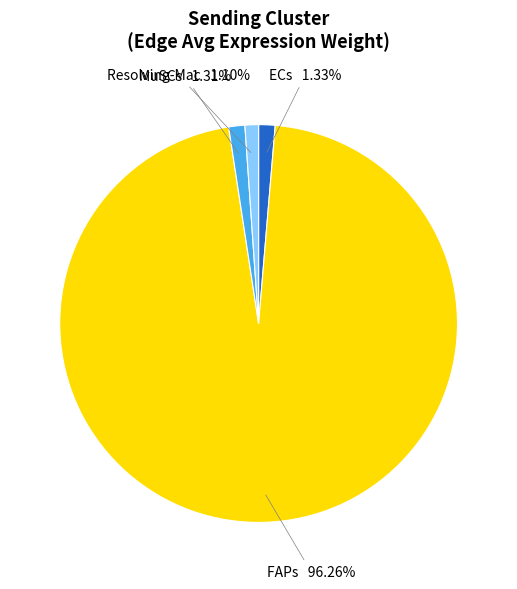

Count the number of slices in the pie.

4